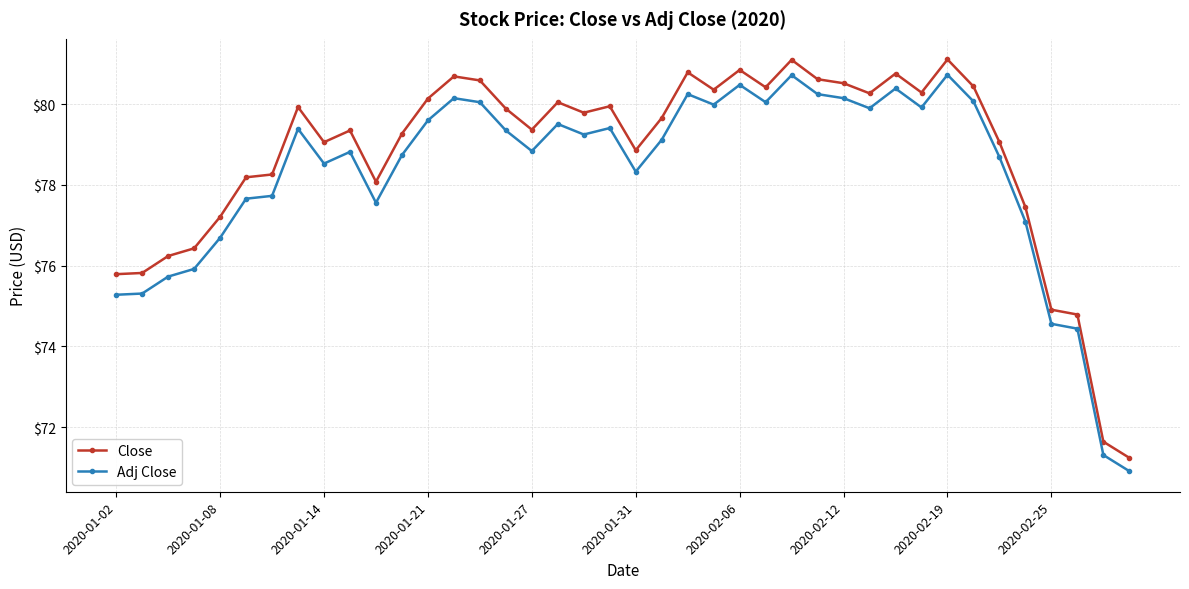

What is the average value of the Close series?

78.7